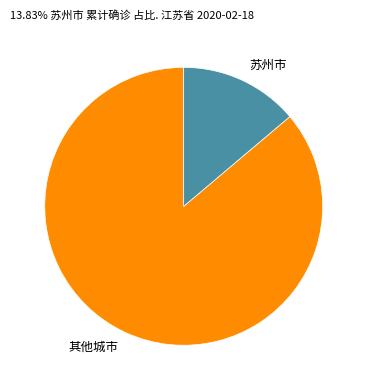

Is there a majority slice in this chart?

Yes